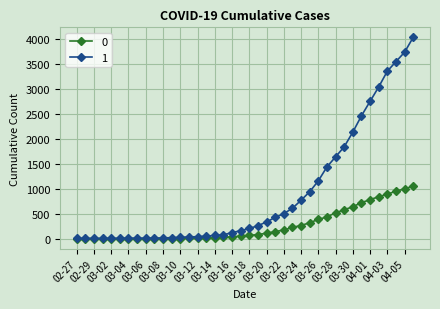

At how many categories does at least one series exceed 3305?

4